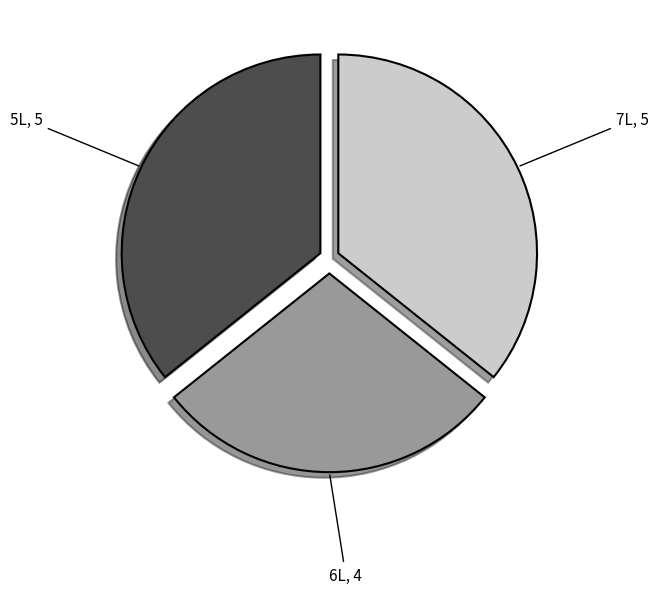

The 7L slice represents 36% of the pie. True or false?

True